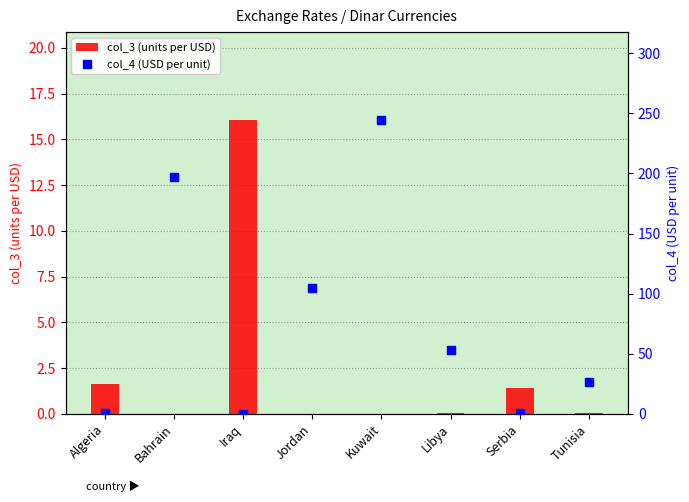

Which series reaches the minimum Y coordinate?

col_3 (units per USD)